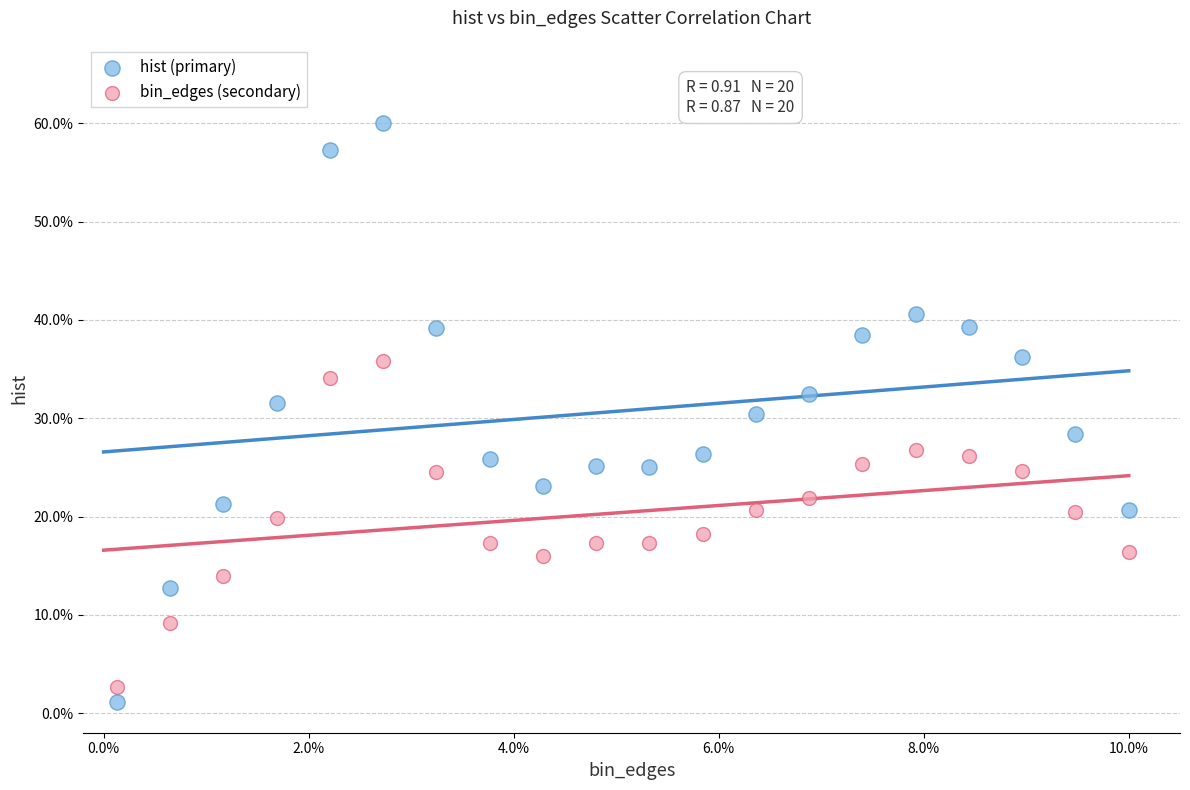

Which series contains the highest Y value?

hist (primary)